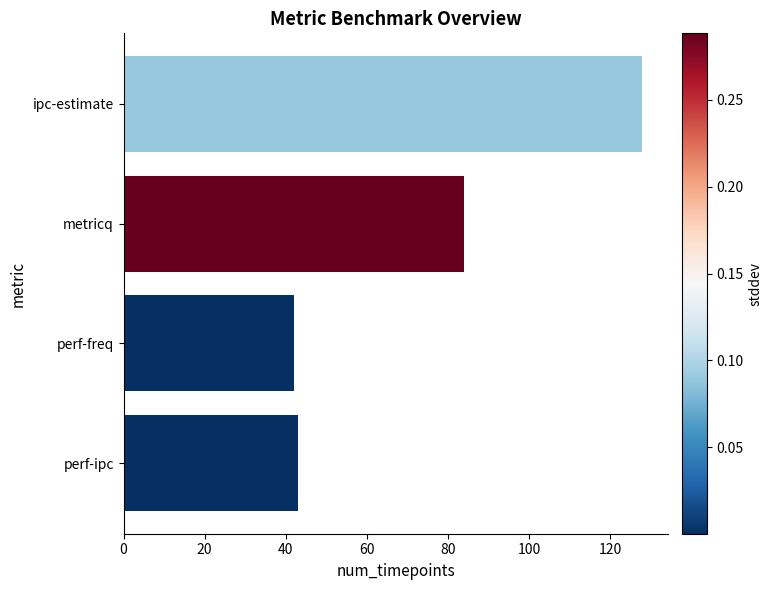

Reading bottom to top, extract all data points from this chart.

43	42	84	128